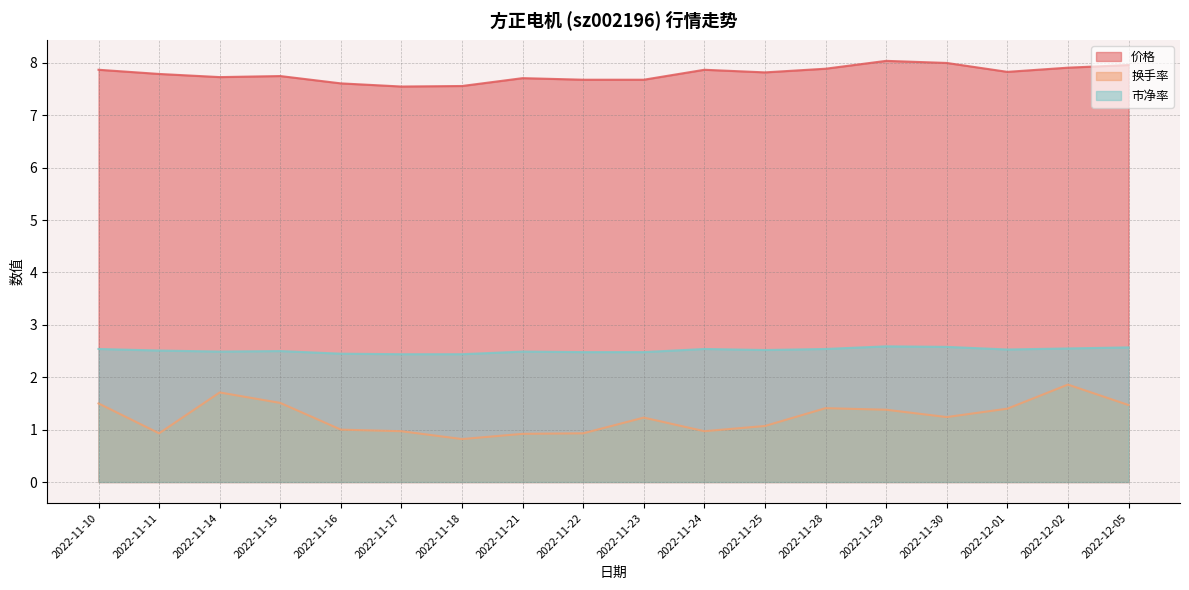

What is the difference between the maximum and minimum values in the 市净率 series?

0.1